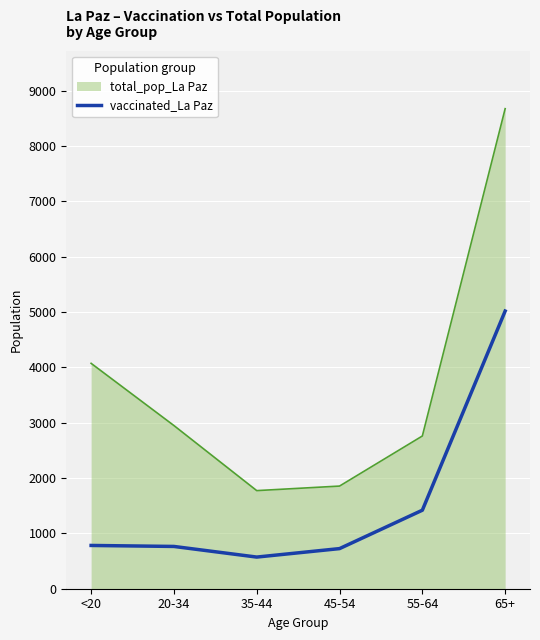

Does the chart display data point markers on the line(s)?

No